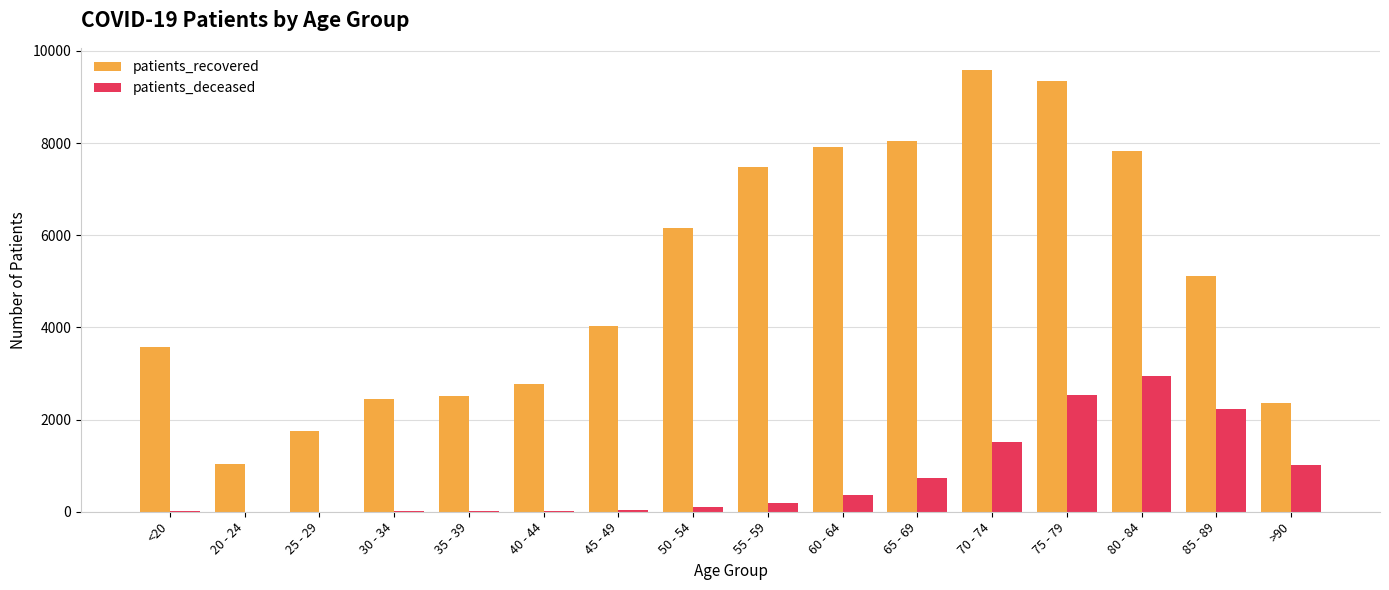

What is the total value across all series at 65 - 69?

8794